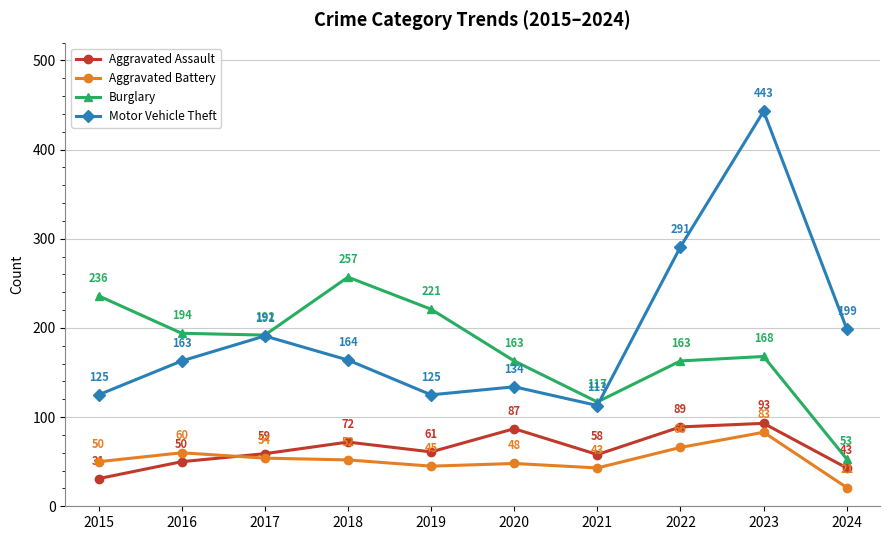

What is the value of the Motor Vehicle Theft point at the 10th from the left?

199